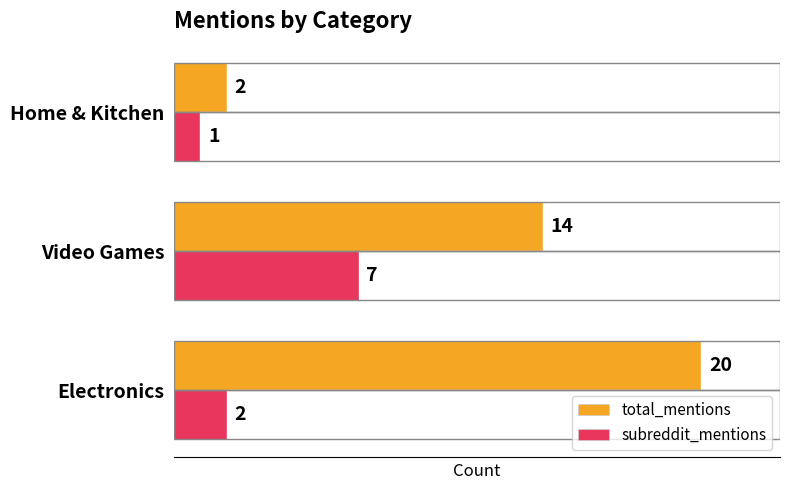

At which category does the chart reach its peak across all series?

Electronics